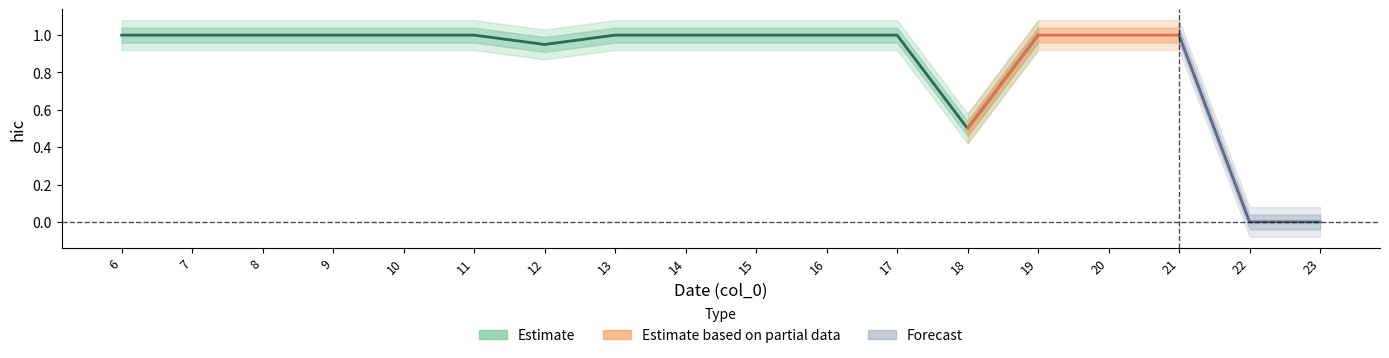

What is the difference between the maximum and minimum values?

1.0